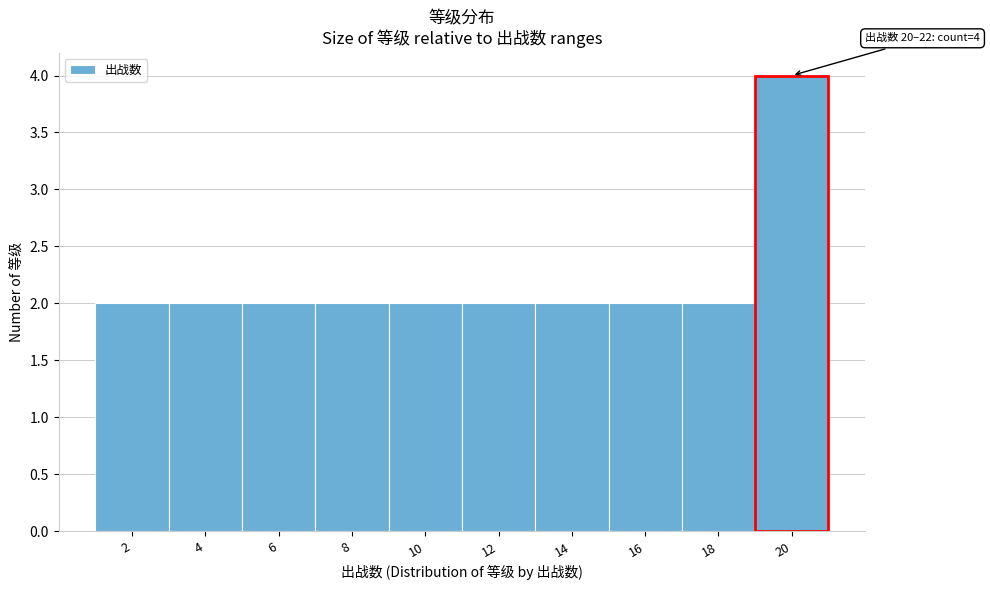

Reading left to right, transcribe all the data shown in this chart.

2=2	4=2	6=2	8=2	10=2	12=2	14=2	16=2	18=2	20=4